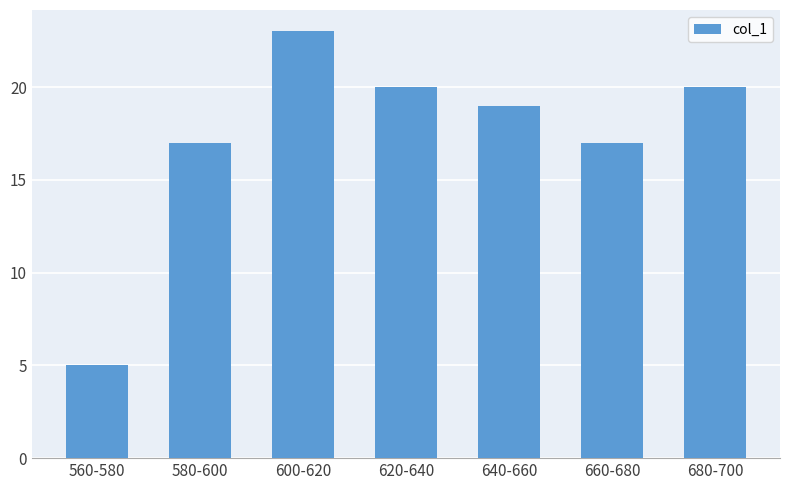

Reading left to right, extract all data points from this chart.

5	17	23	20	19	17	20